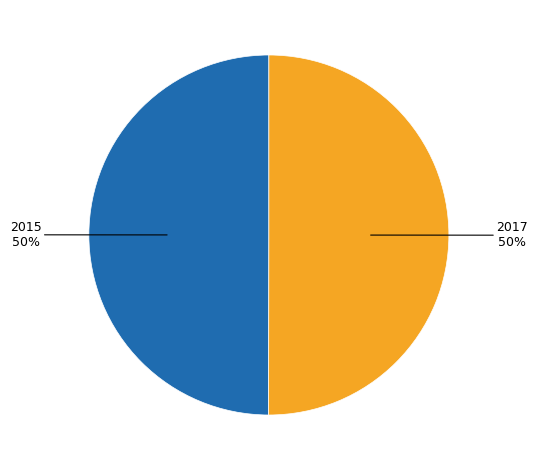

How many segments does this pie chart have?

2